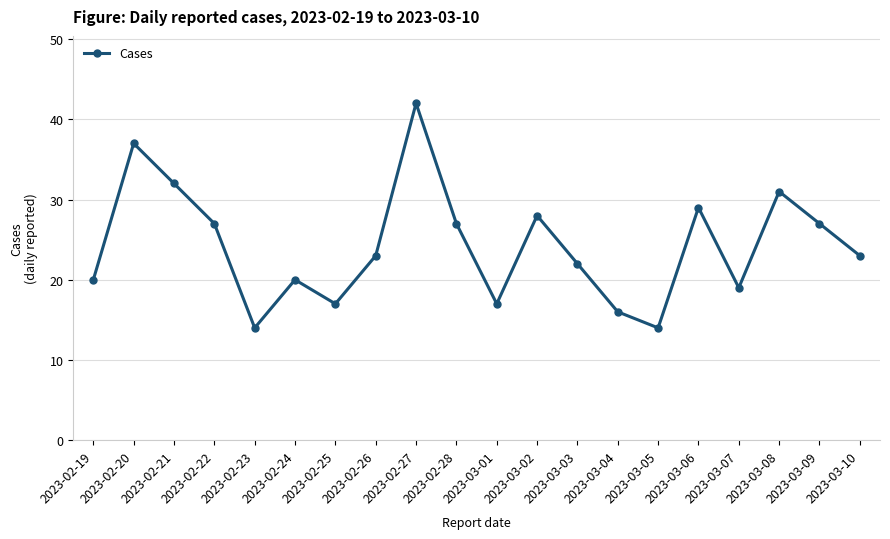

What is the minimum value shown in the chart?

14